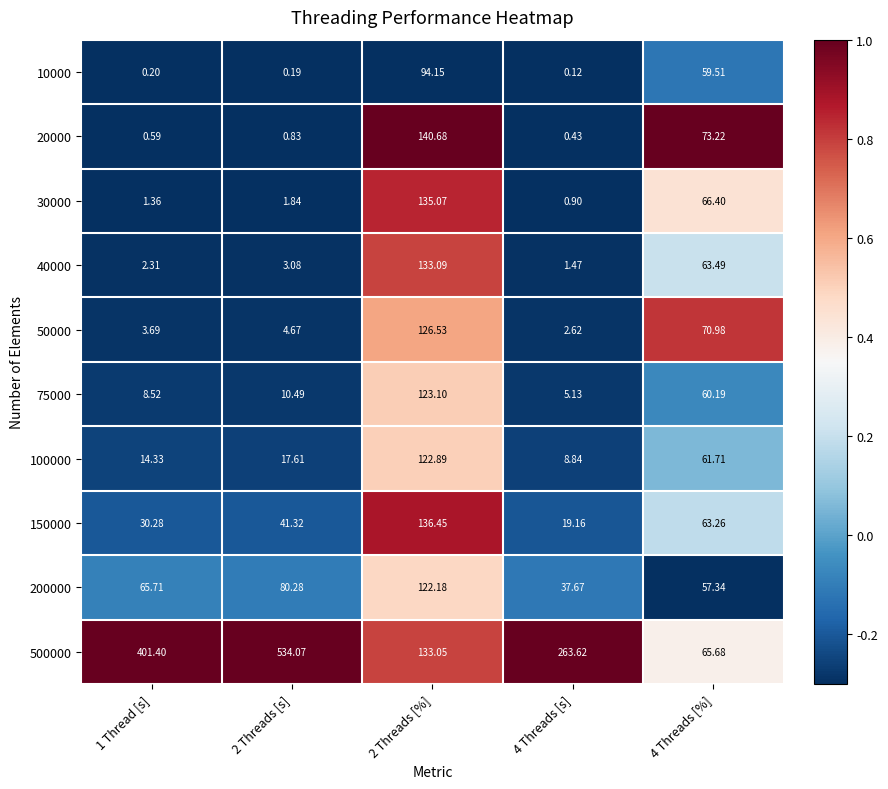

Between 2 Threads [s] and 4 Threads [%], which is larger?

4 Threads [%]